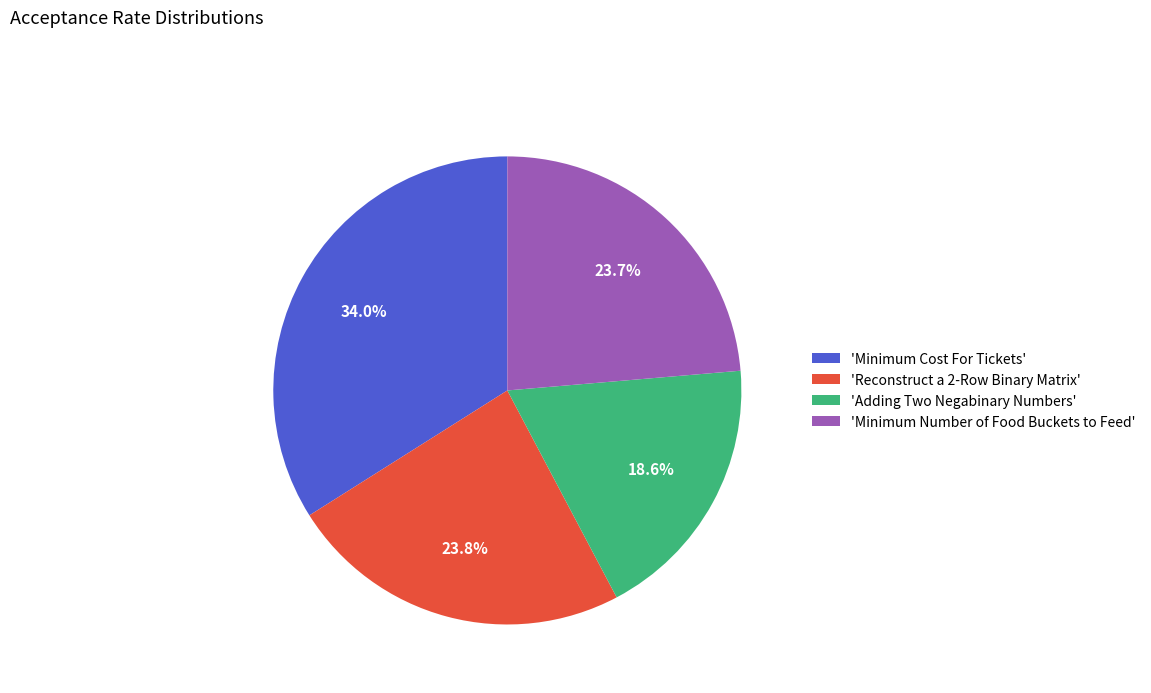

How much of the chart is everything except 'Adding Two Negabinary Numbers'?

81.4%